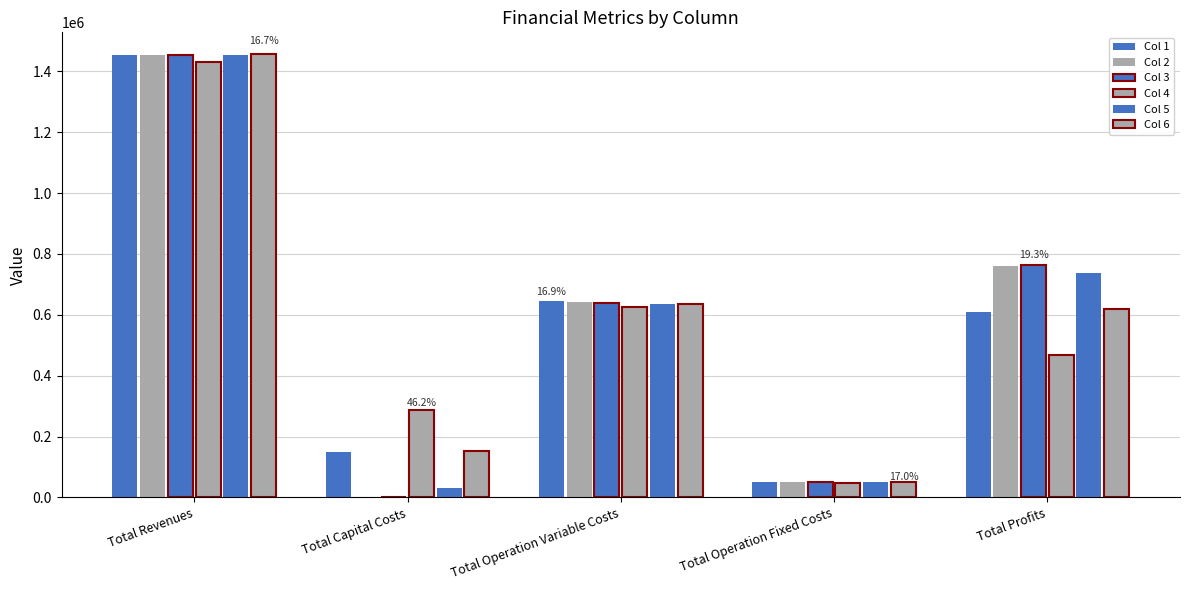

How many groups of bars are there?

5